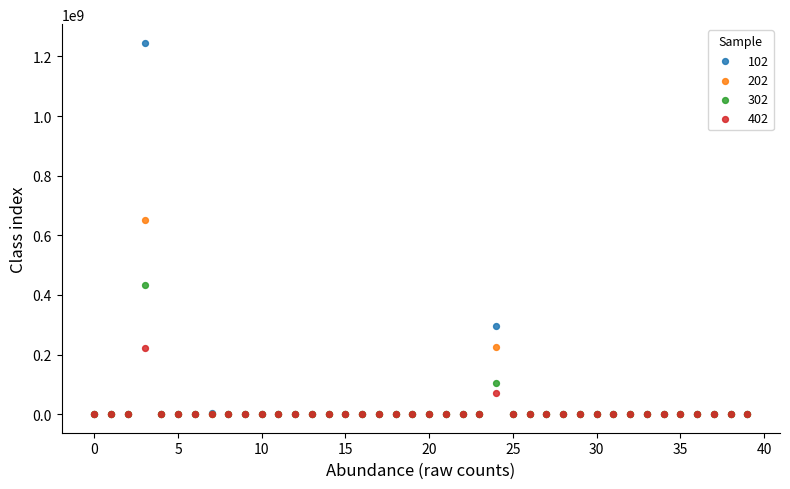

Which series has the largest Y range (max minus min)?

102